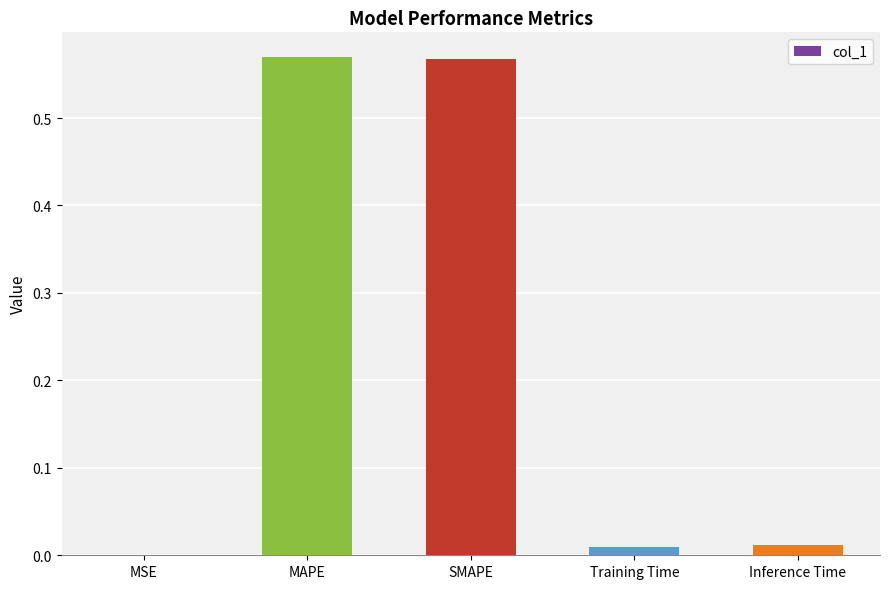

Which has a higher value, MSE or MAPE?

MAPE